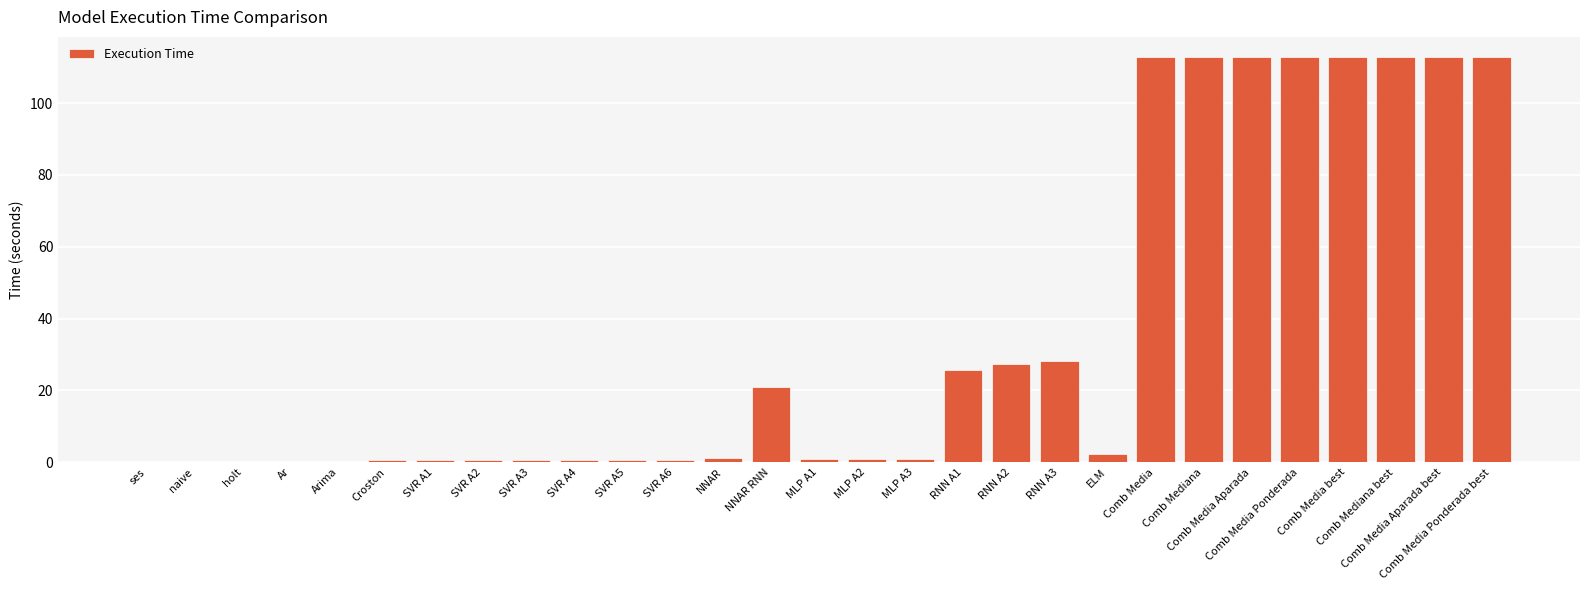

What is the sum of all values?

1015.3